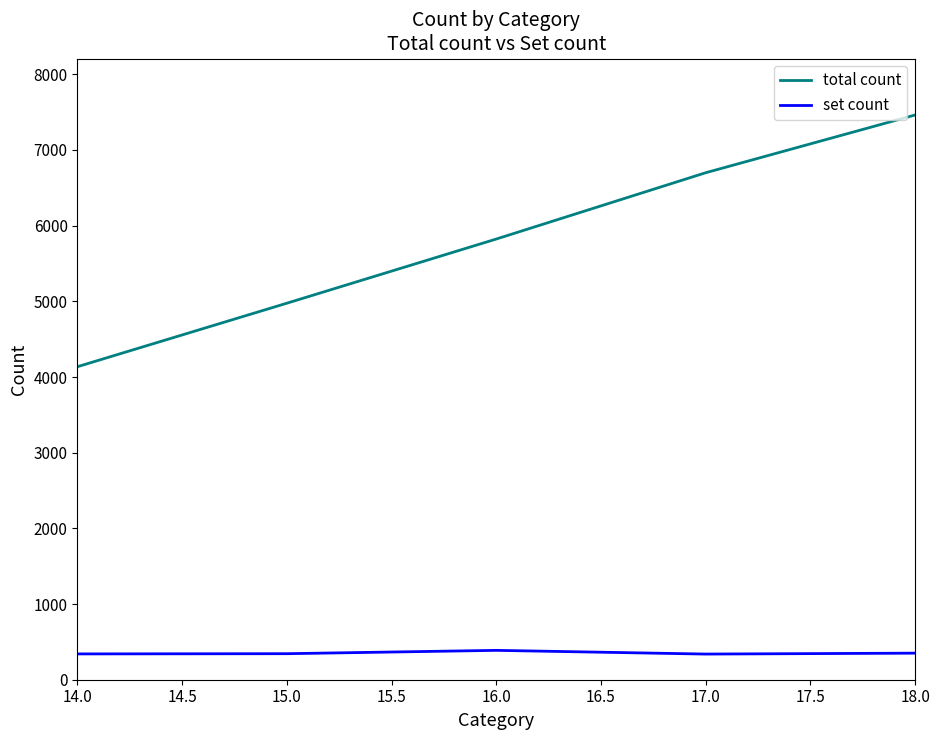

Which series has the widest spread of values?

total count